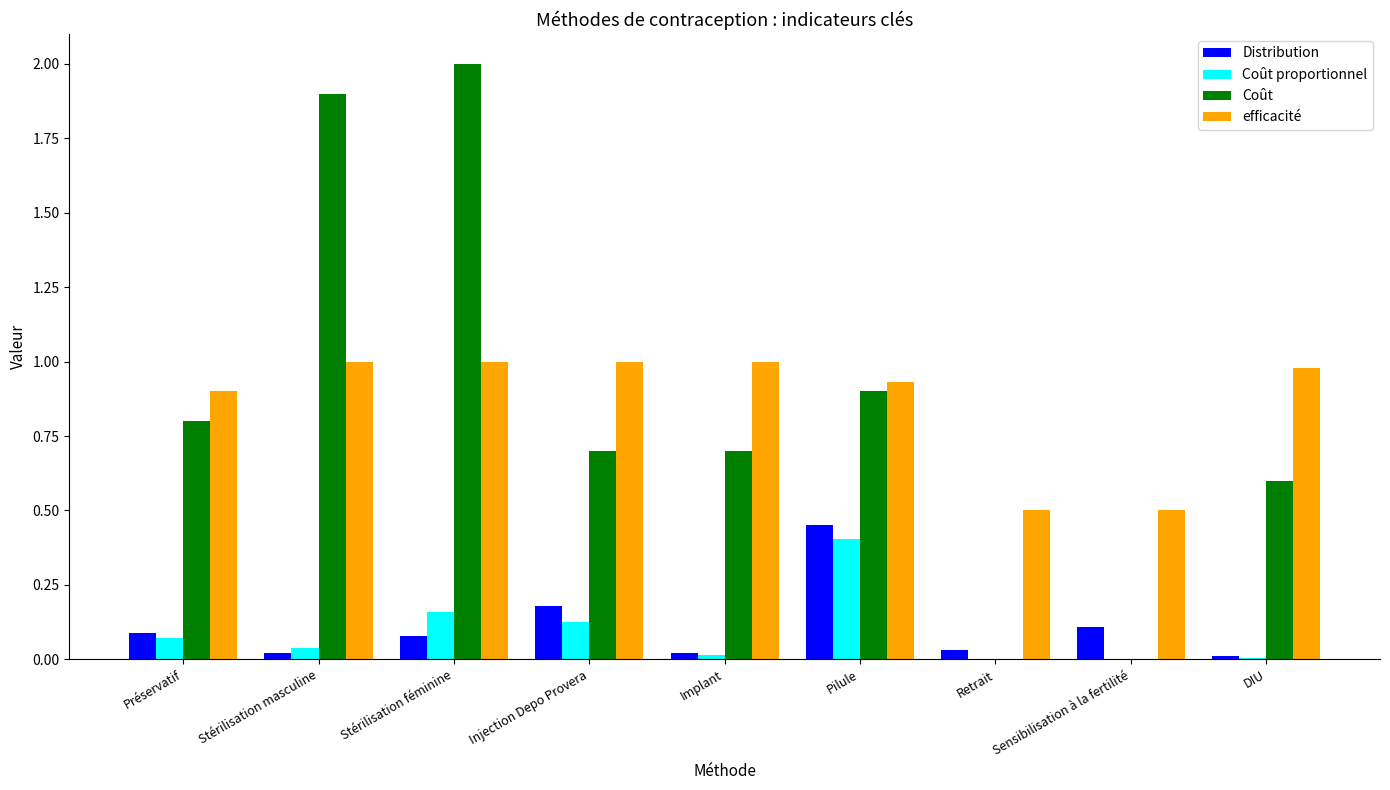

Is the value of Distribution at Retrait greater than the value of efficacité at Sensibilisation à la fertilité?

No